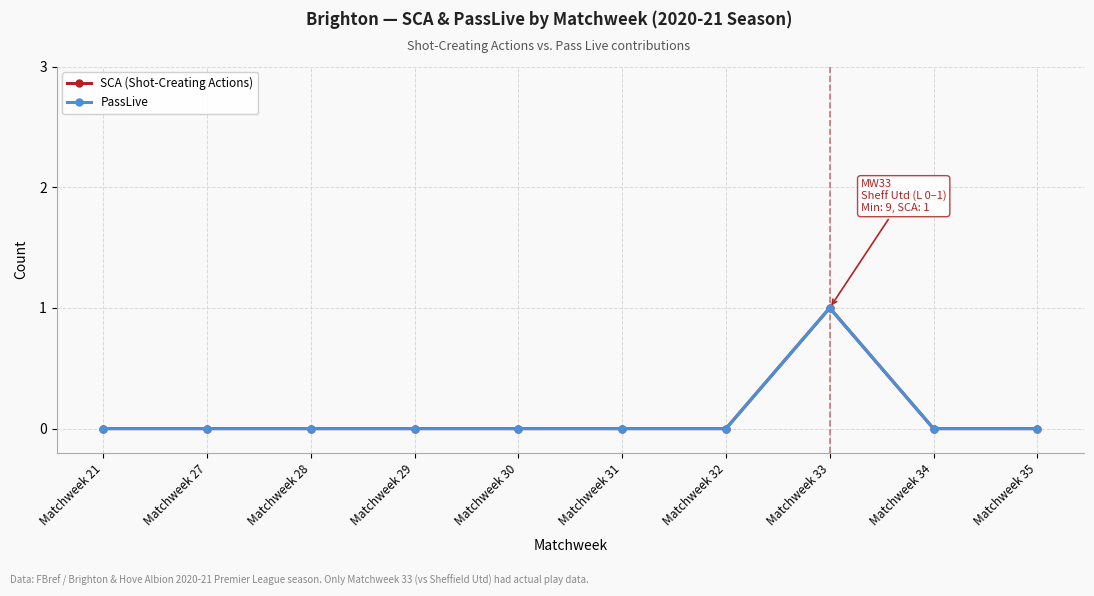

True or false: SCA (Shot-Creating Actions) has more than 2 points higher than both neighbors.

False